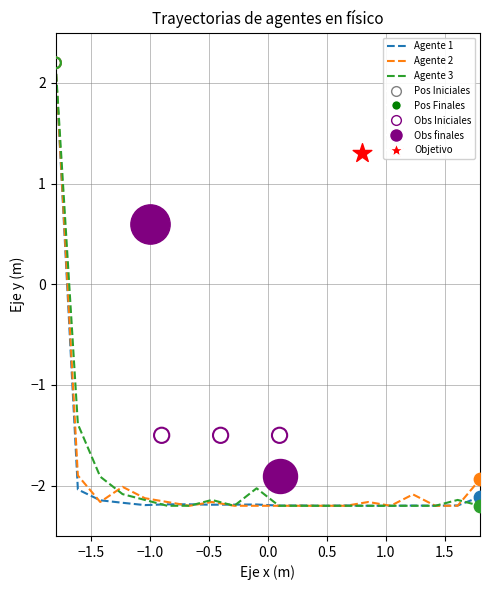

Which series has the largest Y range (max minus min)?

Agente 1